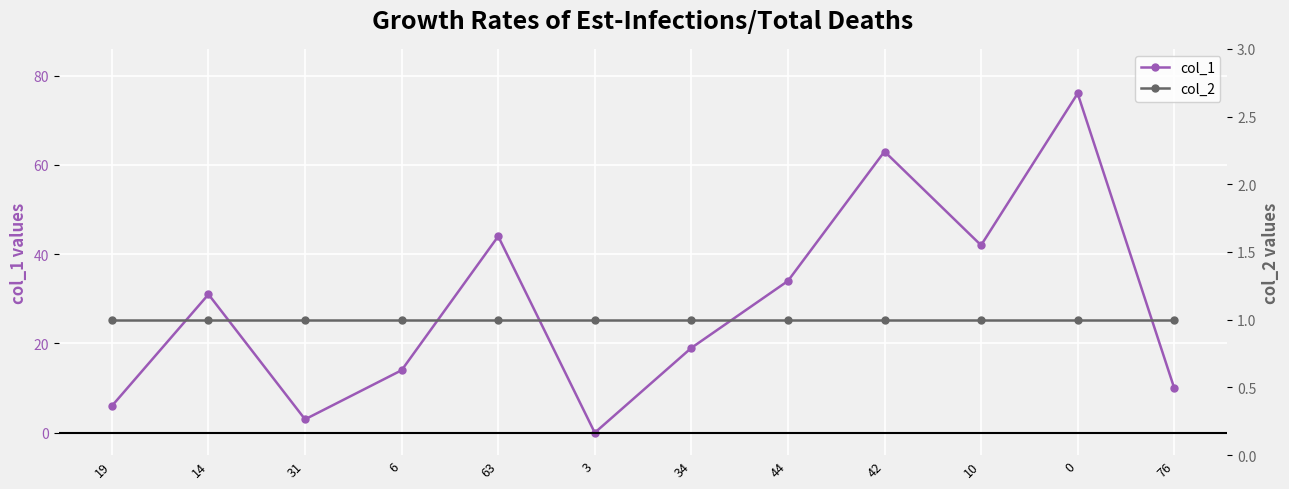

At 31, list the series in order from largest to smallest.

col_1, col_2